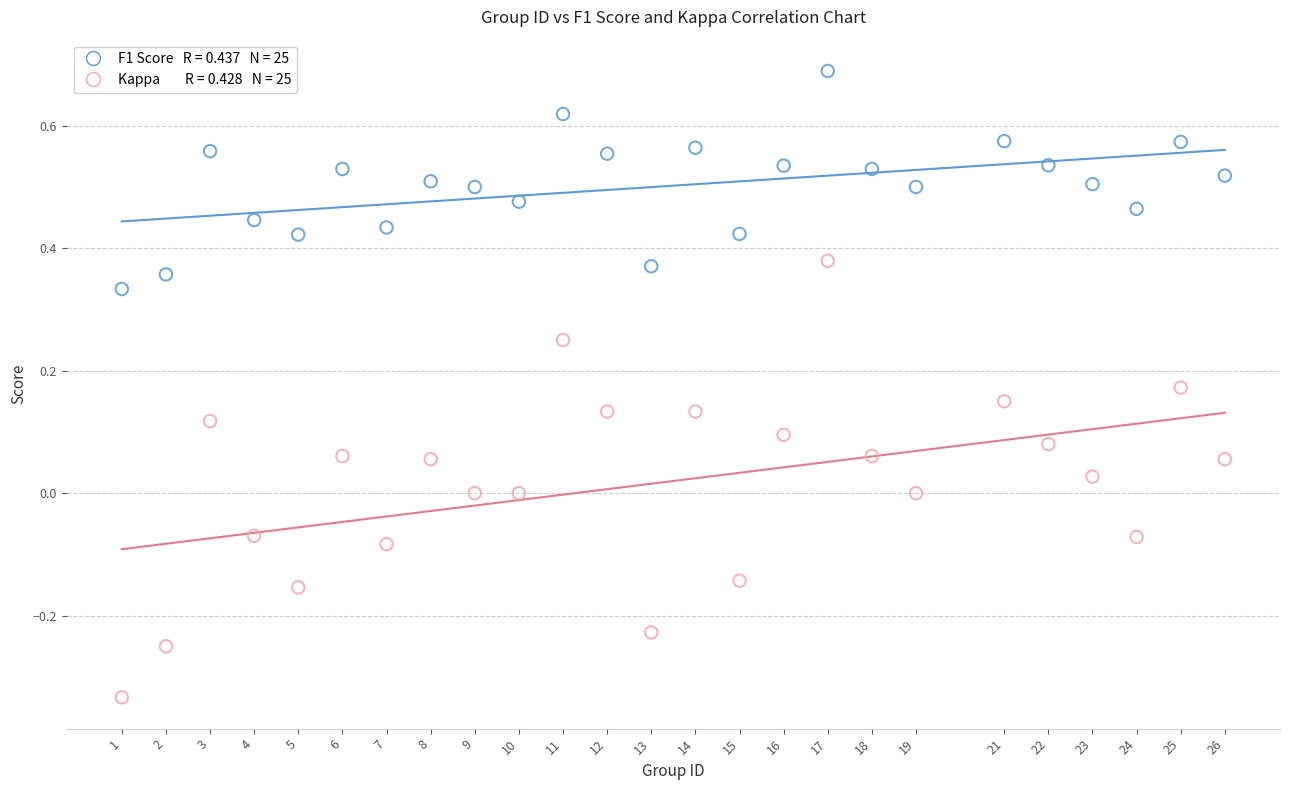

Across all data points, what is the range of Y values (max minus min)?

1.0